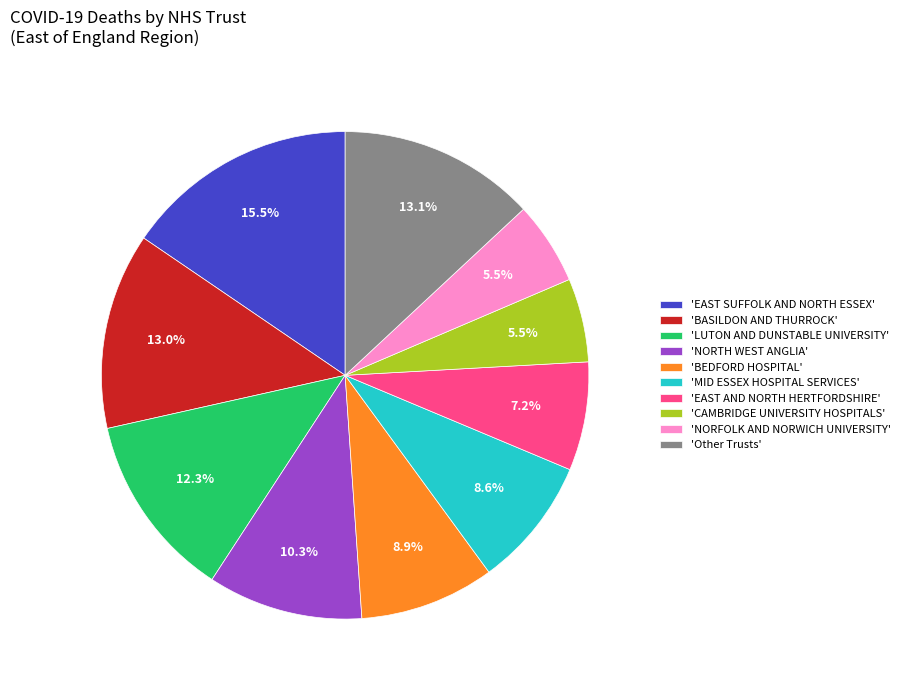

Is the sum of 'LUTON AND DUNSTABLE UNIVERSITY' and 'EAST AND NORTH HERTFORDSHIRE' greater than half?

No